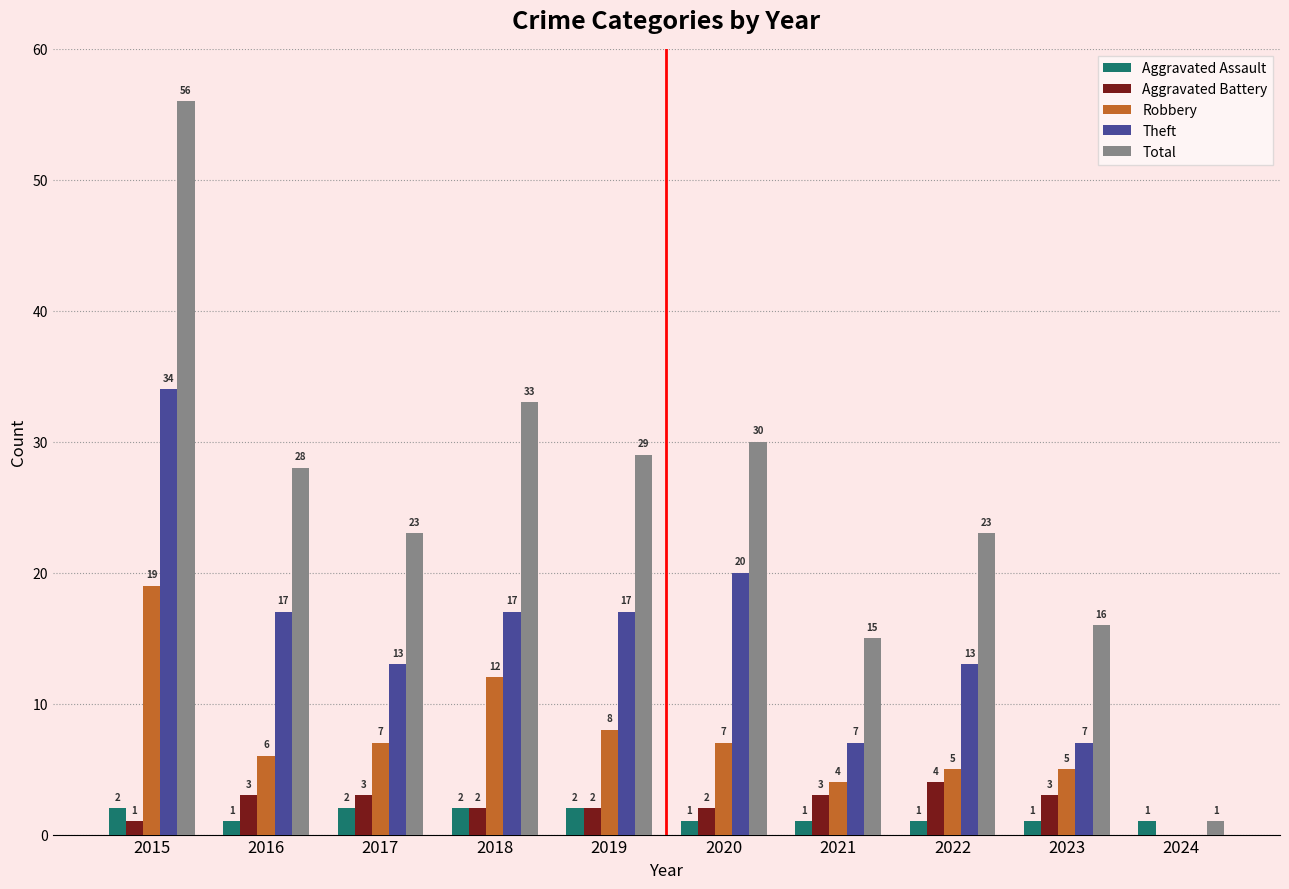

Count the Aggravated Battery values in the range 2 to 3.

7